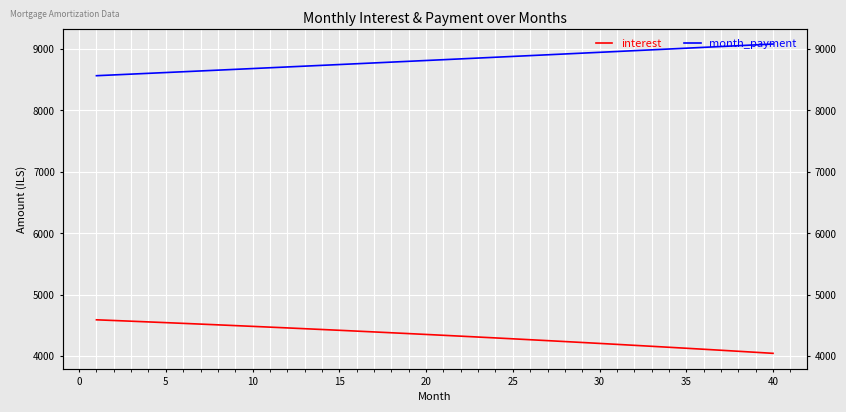

True or false: month_payment has more than 0 interior local peaks.

False